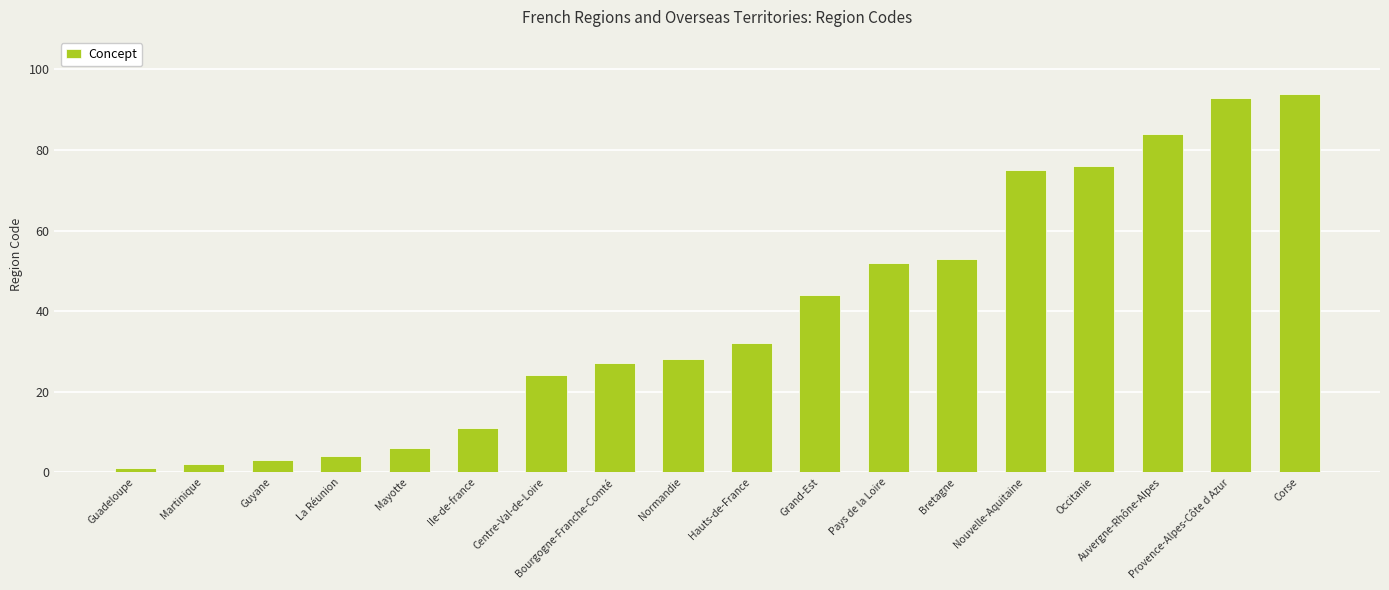

List the labels in order of value, largest first.

Corse, Provence-Alpes-Côte d Azur, Auvergne-Rhône-Alpes, Occitanie, Nouvelle-Aquitaine, Bretagne, Pays de la Loire, Grand-Est, Hauts-de-France, Normandie, Bourgogne-Franche-Comté, Centre-Val-de-Loire, Ile-de-france, Mayotte, La Réunion, Guyane, Martinique, Guadeloupe